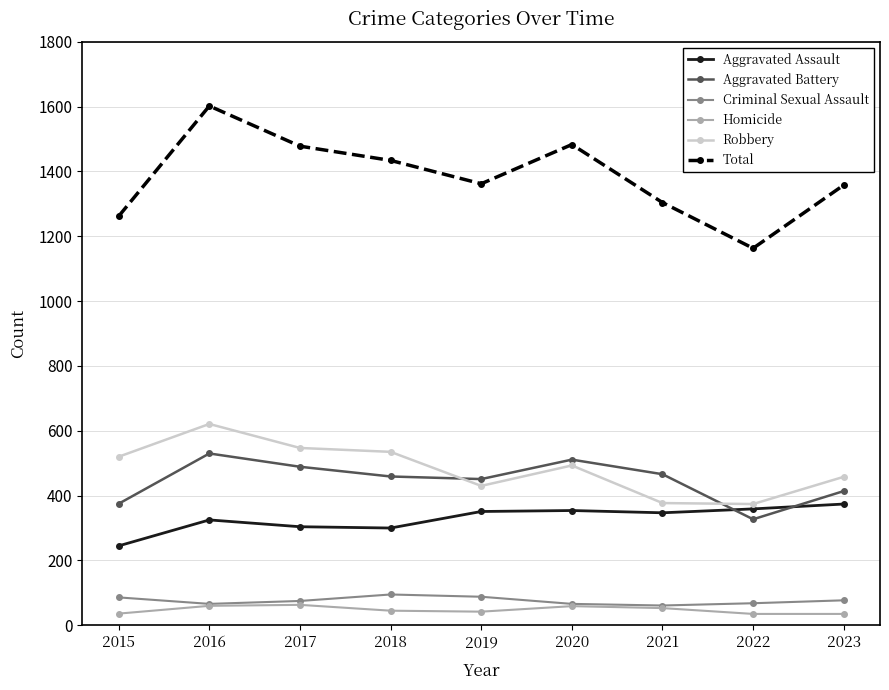

At how many categories does at least one series exceed 900?

9